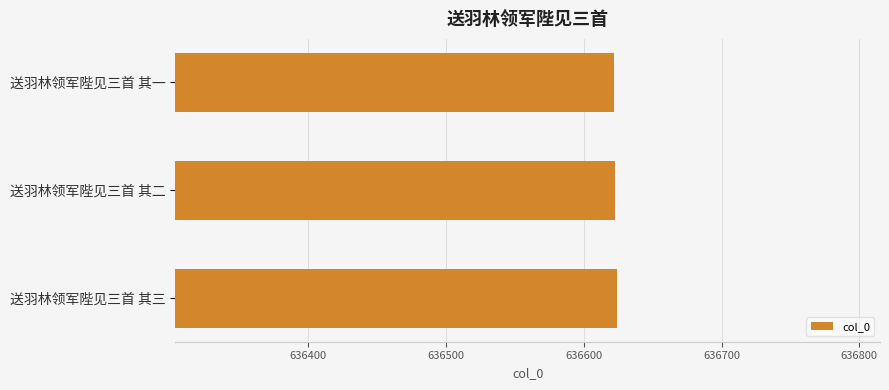

True or false: the data shows 881869 at 送羽林领军陛见三首 其一.

False